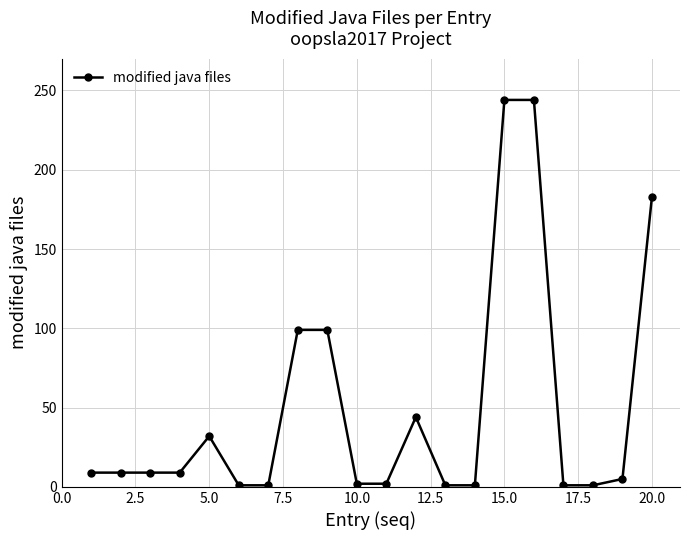

What is the difference between the maximum and minimum values?

243